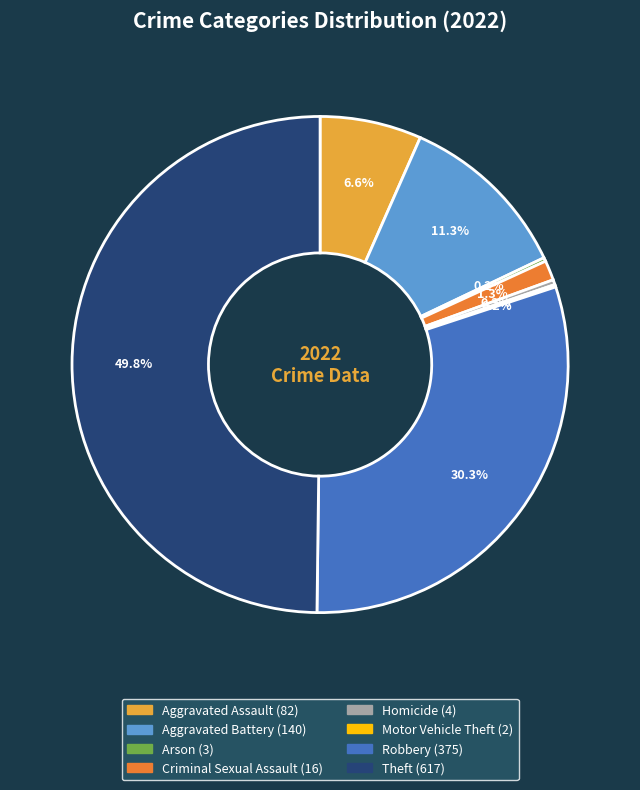

Does Robbery represent more than half of the total?

No